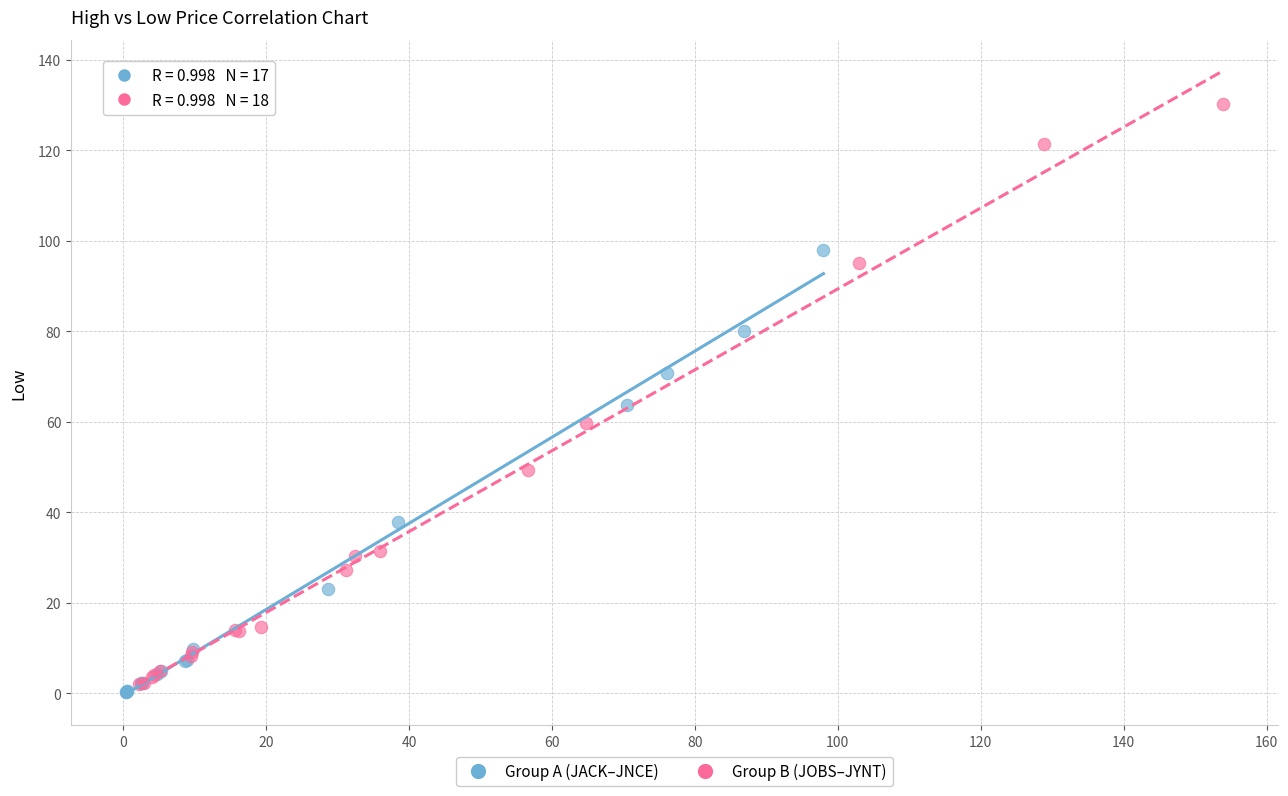

Which series reaches the maximum Y coordinate?

Group B (JOBS–JYNT)